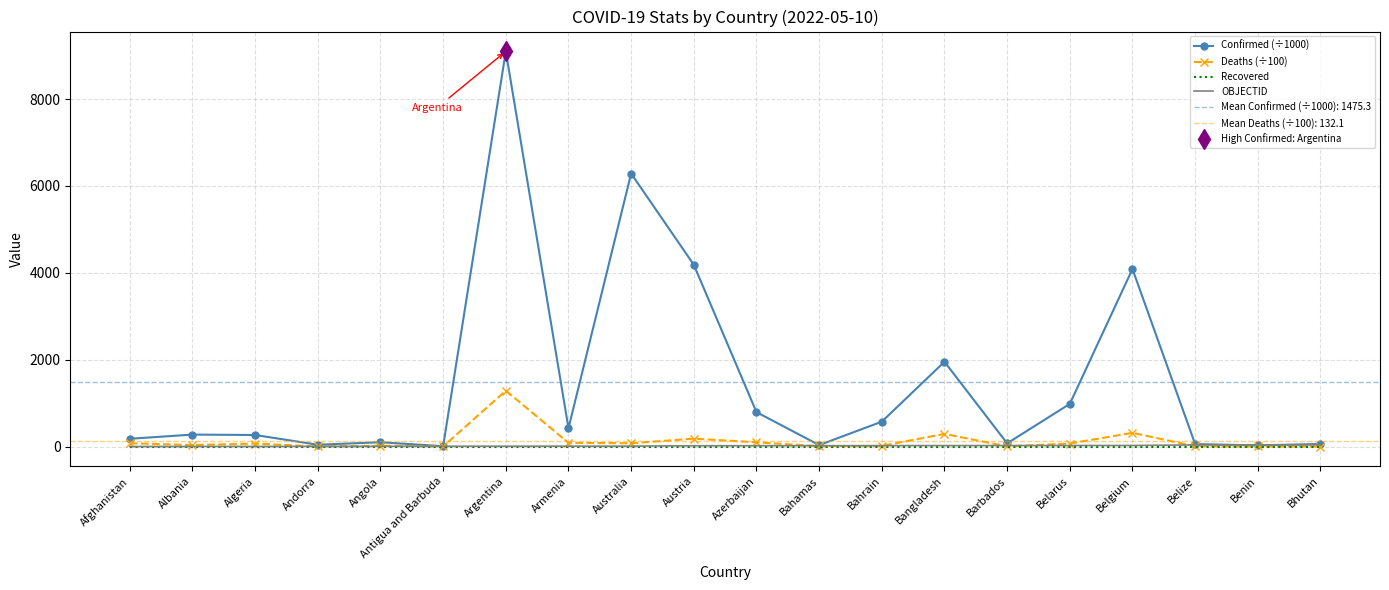

What are all the series names shown in the legend?

Confirmed (÷1000), Deaths (÷100), Recovered, OBJECTID